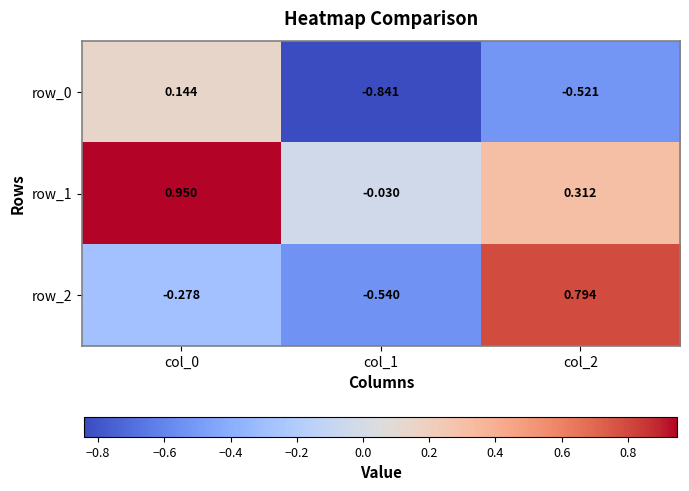

Is the value of row_1 at col_0 greater than the value of row_0 at col_0?

Yes